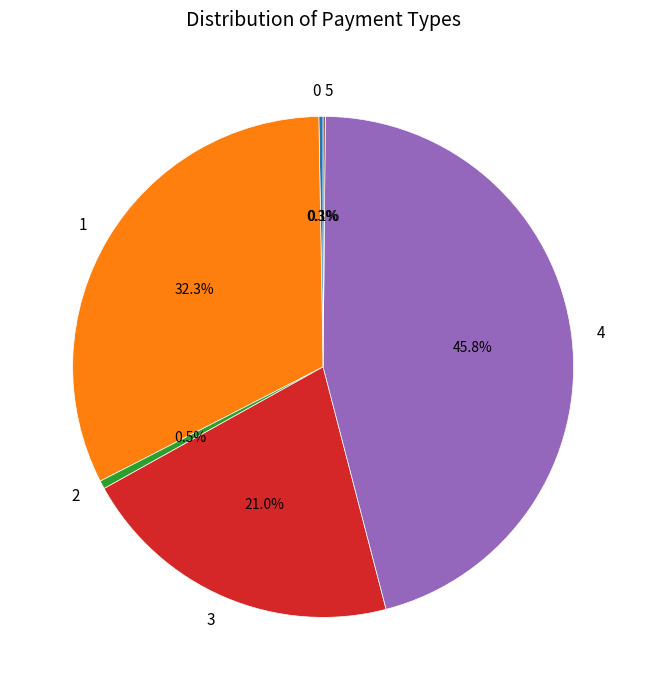

Do 2 and 4 together represent more than half of the pie?

No